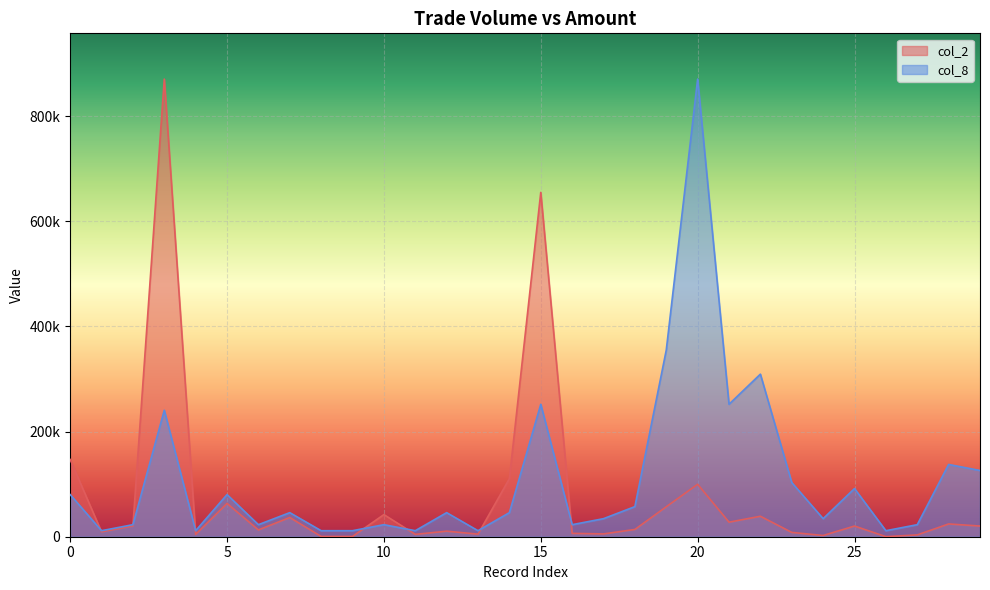

What is the approximate value of col_8 at 194000?

126007.9